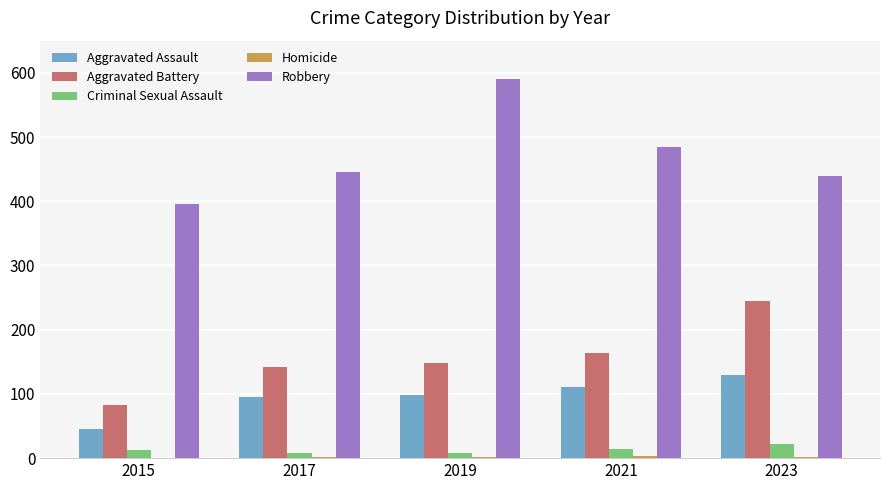

Which series changed the most between 2019 and 2021?

Robbery